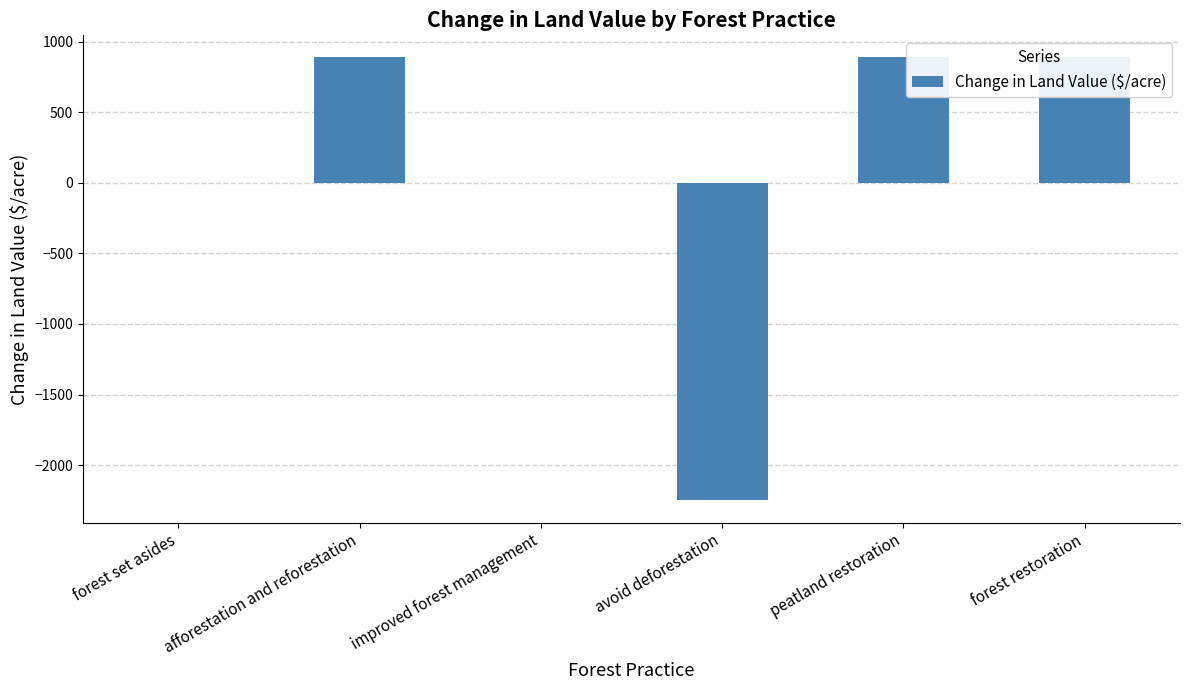

The chart shows a value of 0.0 at forest set asides. True or false?

True